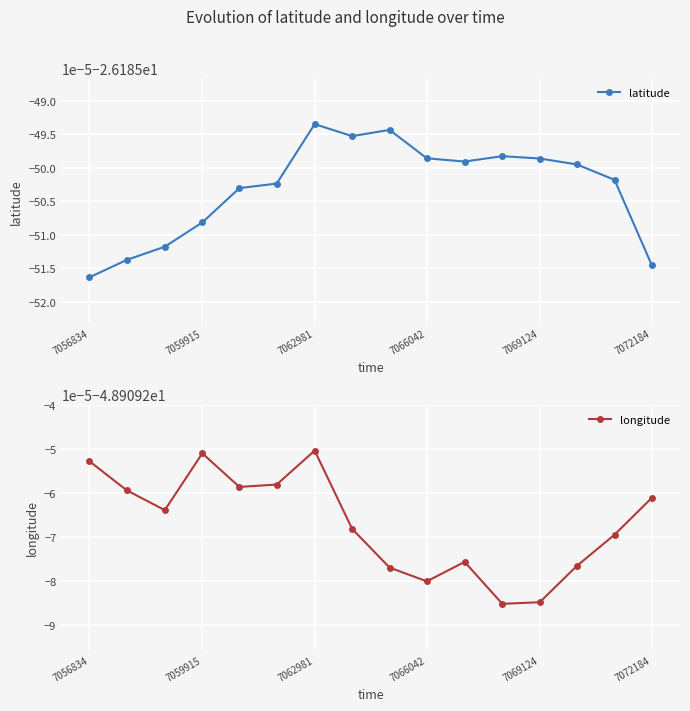

Rank the series by their maximum value, from lowest to highest.

longitude, latitude